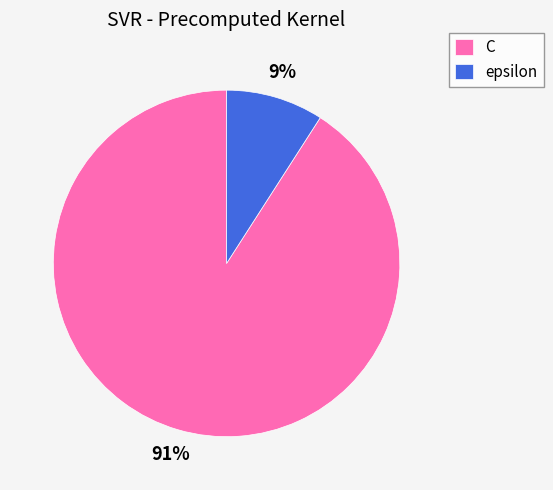

How many segments does this pie chart have?

2